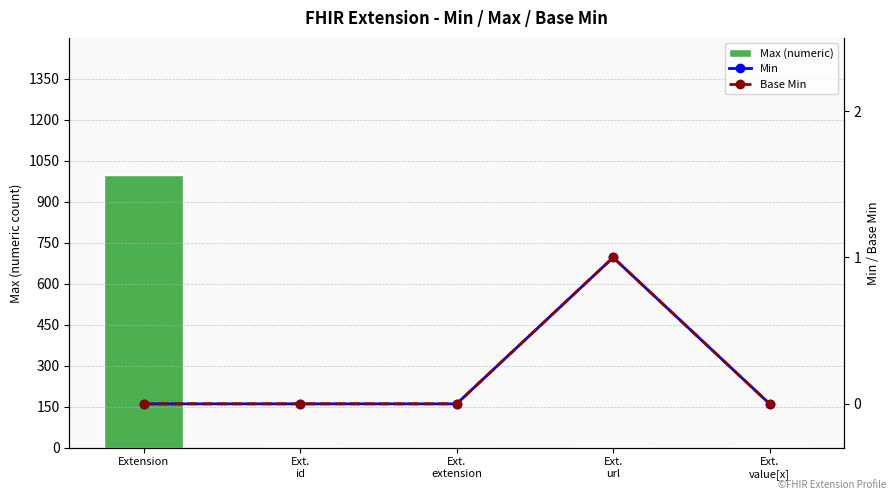

What position from the left is Ext.
extension?

3